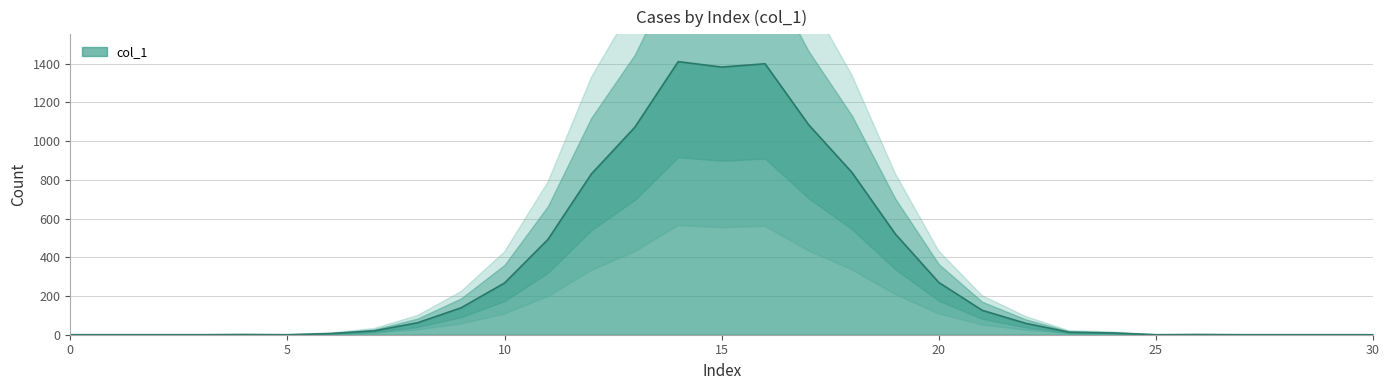

List the labels in order of value, smallest first.

0, 1, 2, 3, 5, 25, 27, 28, 29, 30, 4, 26, 6, 24, 23, 7, 22, 8, 21, 9, 10, 20, 11, 19, 12, 18, 13, 17, 15, 16, 14